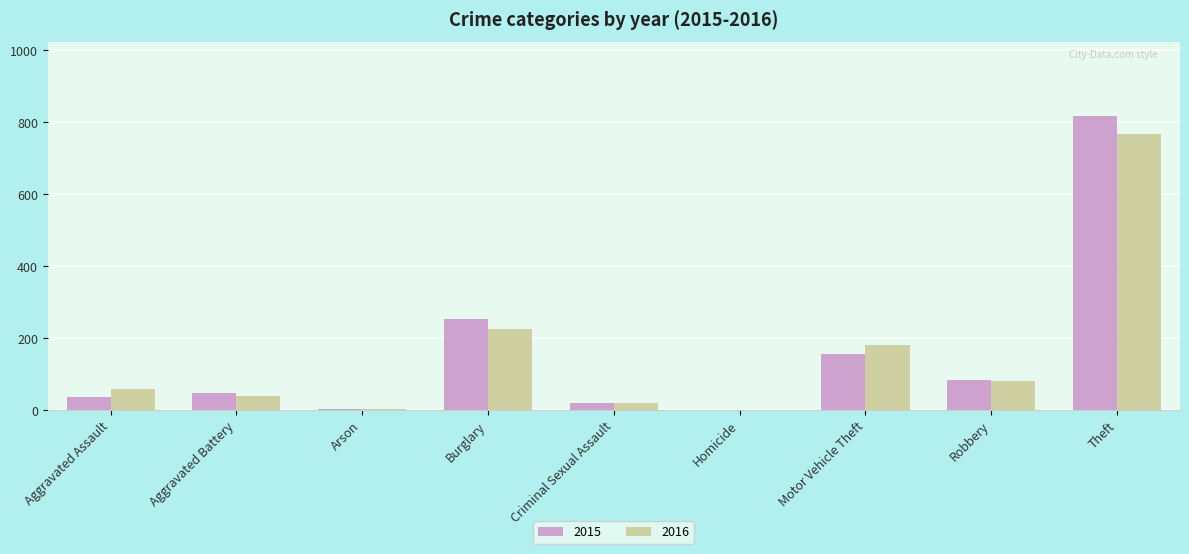

Is the value of 2016 at Aggravated Assault greater than the value of 2015 at Robbery?

No